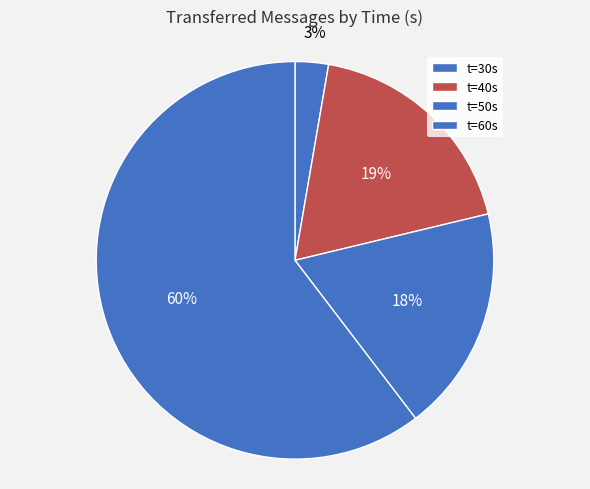

Is there any slice that represents more than half of the pie?

Yes